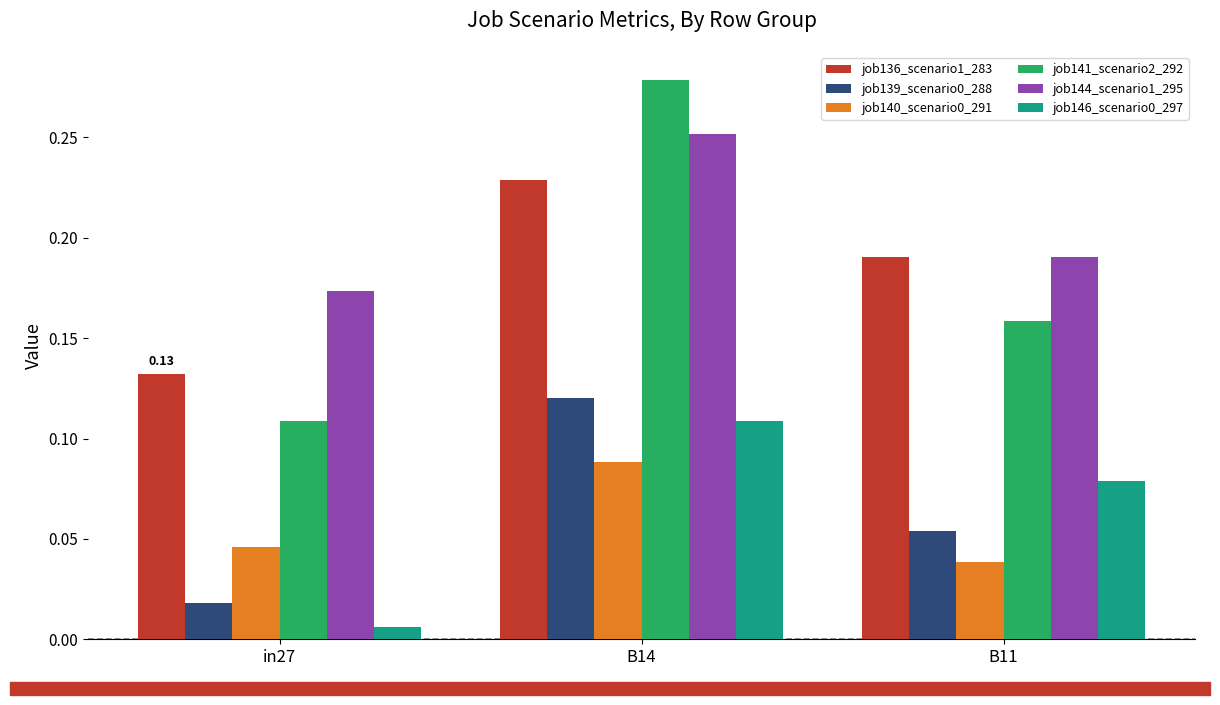

What is the label of the 2nd bar from the left?

B14